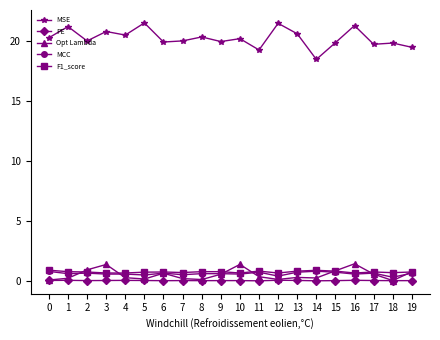

True or false: PE has a value of 0.0 at 17.

True